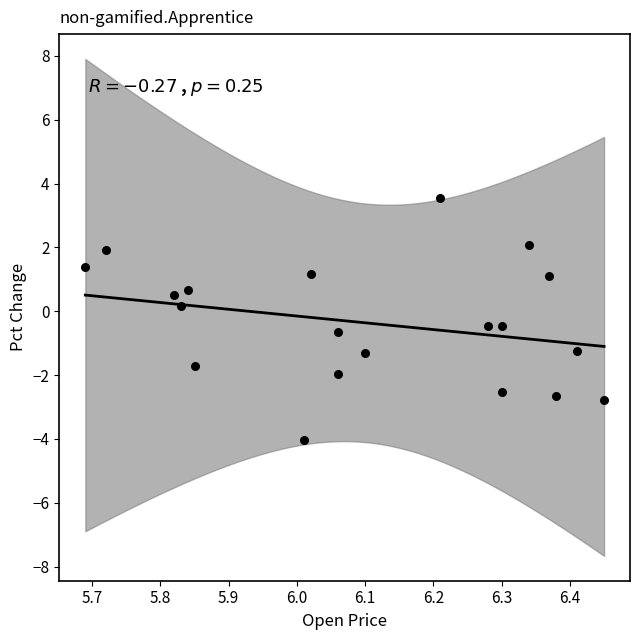

What is the range of X values (max minus min)?

0.8